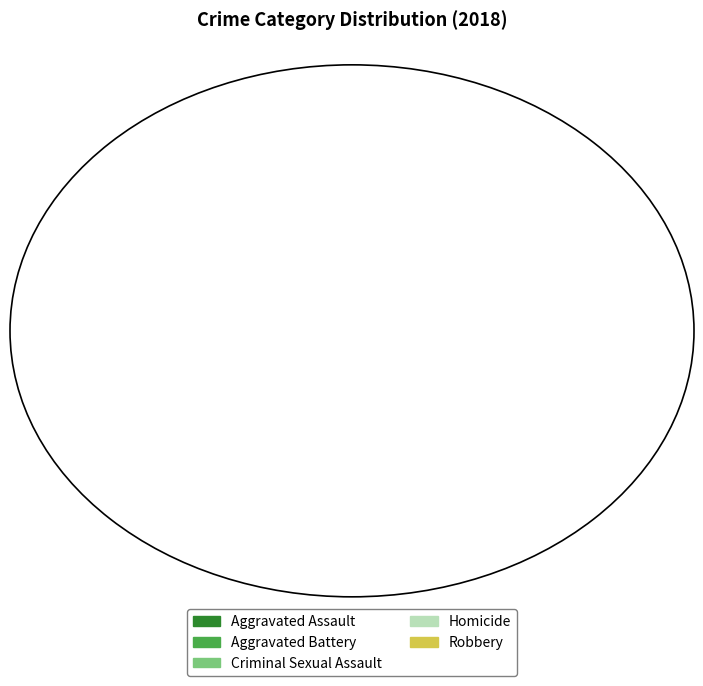

Between Robbery and Aggravated Assault, which is larger?

Robbery